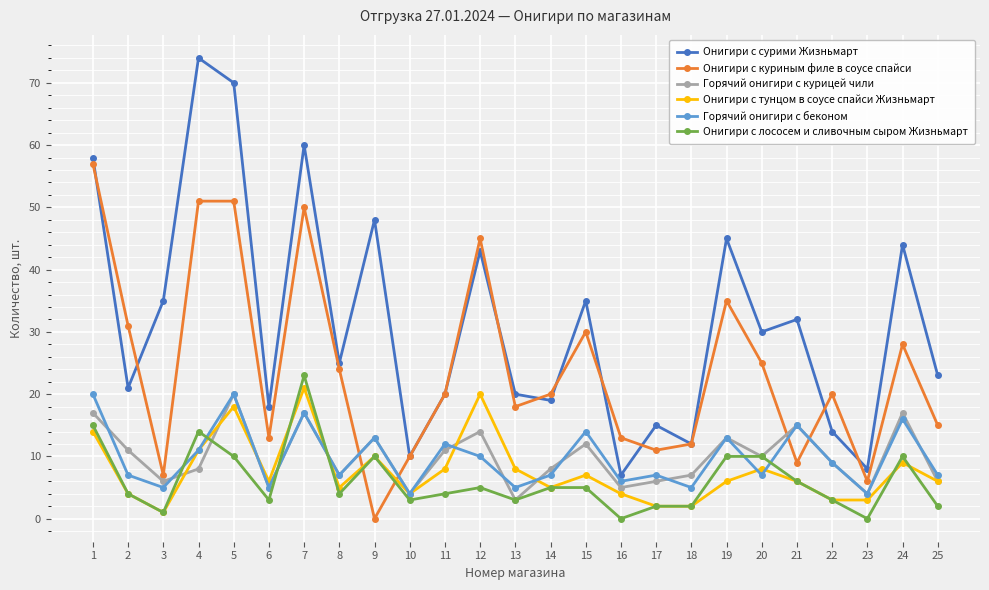

Reading right to left, list all the values displayed in this chart.

Онигири с сурими Жизньмарт: 25=23	24=44	23=8	22=14	21=32	20=30	19=45	18=12	17=15	16=7	15=35	14=19	13=20	12=43	11=20	10=10	9=48	8=25	7=60	6=18	5=70	4=74	3=35	2=21	1=58
Онигири с куриным филе в соусе спайси: 25=15	24=28	23=6	22=20	21=9	20=25	19=35	18=12	17=11	16=13	15=30	14=20	13=18	12=45	11=20	10=10	9=0	8=24	7=50	6=13	5=51	4=51	3=7	2=31	1=57
Горячий онигири с курицей чили: 25=6	24=17	23=4	22=9	21=15	20=10	19=13	18=7	17=6	16=5	15=12	14=8	13=3	12=14	11=11	10=4	9=13	8=7	7=17	6=5	5=20	4=8	3=6	2=11	1=17
Онигири с тунцом в соусе спайси Жизньмарт: 25=6	24=9	23=3	22=3	21=6	20=8	19=6	18=2	17=2	16=4	15=7	14=5	13=8	12=20	11=8	10=4	9=10	8=5	7=21	6=6	5=18	4=11	3=1	2=4	1=14
Горячий онигири с беконом: 25=7	24=16	23=4	22=9	21=15	20=7	19=13	18=5	17=7	16=6	15=14	14=7	13=5	12=10	11=12	10=4	9=13	8=7	7=17	6=5	5=20	4=11	3=5	2=7	1=20
Онигири с лососем и сливочным сыром Жизньмарт: 25=2	24=10	23=0	22=3	21=6	20=10	19=10	18=2	17=2	16=0	15=5	14=5	13=3	12=5	11=4	10=3	9=10	8=4	7=23	6=3	5=10	4=14	3=1	2=4	1=15